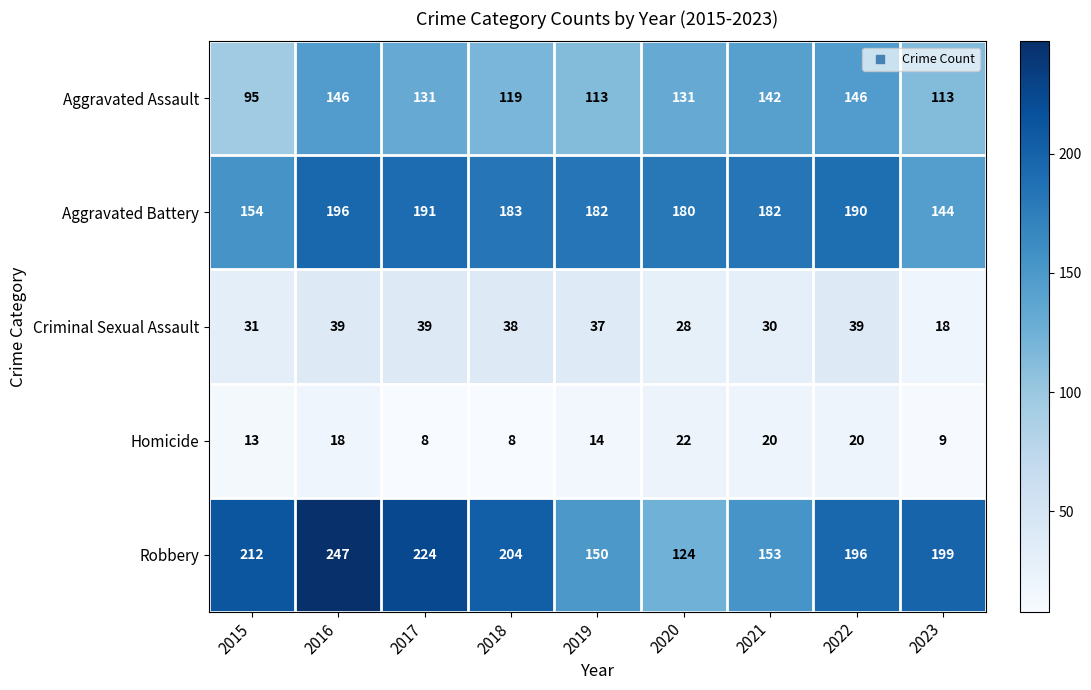

Rank the series by their maximum value, from lowest to highest.

Homicide, Criminal Sexual Assault, Aggravated Assault, Aggravated Battery, Robbery